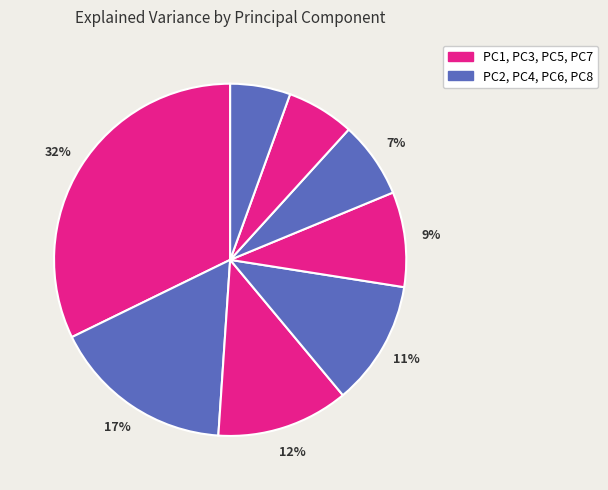

How many slices are in this pie chart?

8